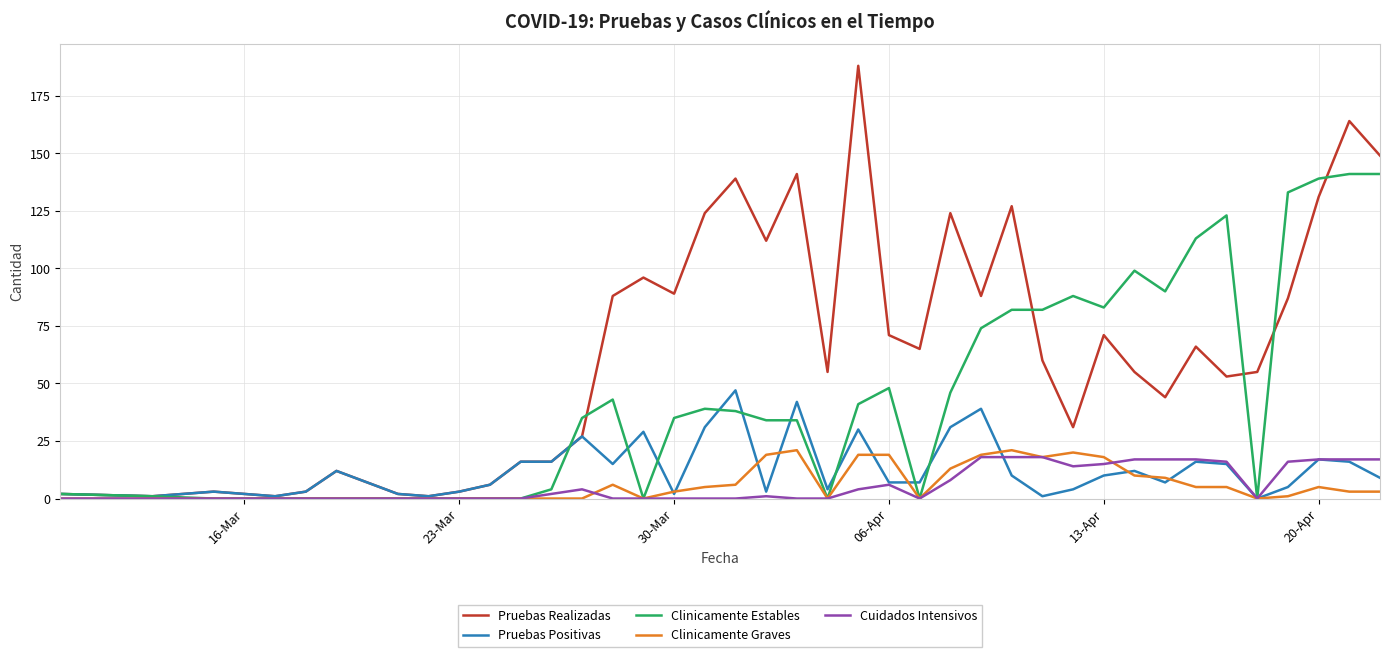

Which series has the largest total across all categories?

Pruebas Realizadas